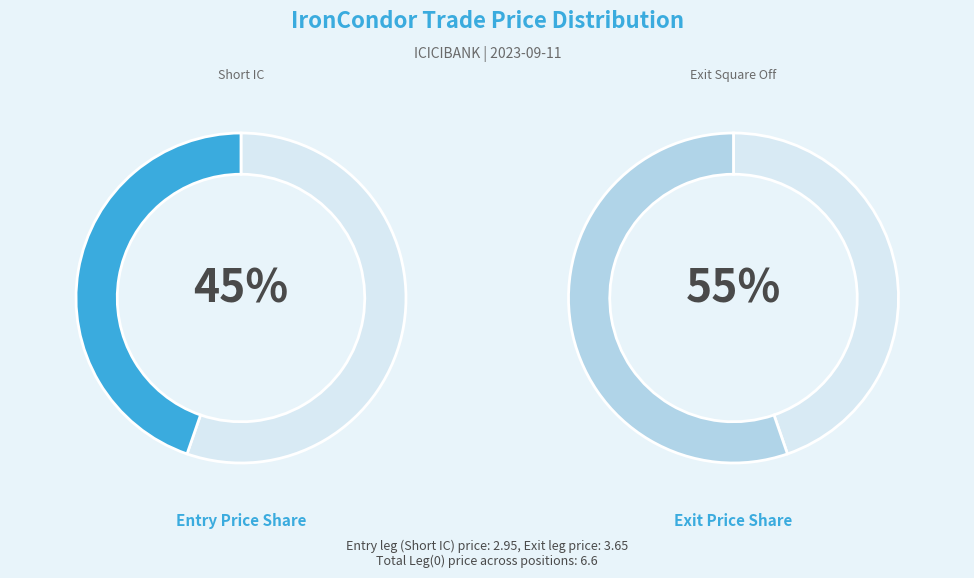

How many segments does this pie chart have?

2